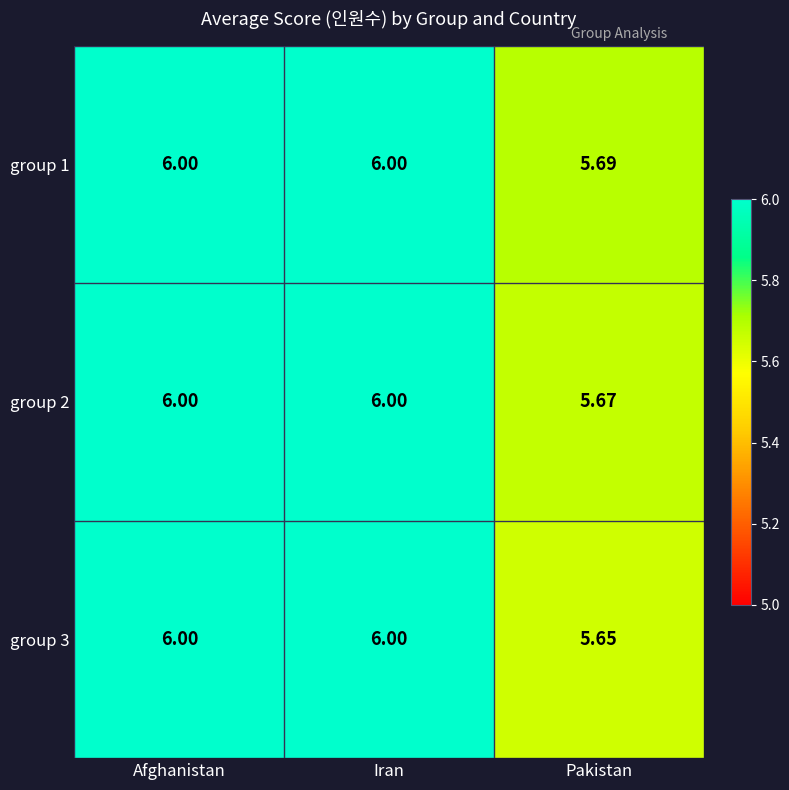

At which category does the chart reach its minimum across all series?

Pakistan